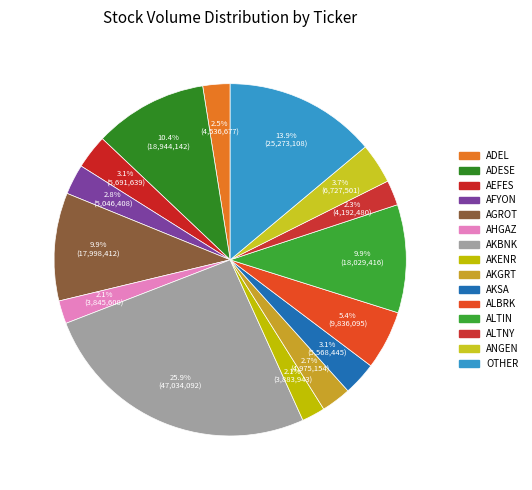

How many slices are in this pie chart?

15